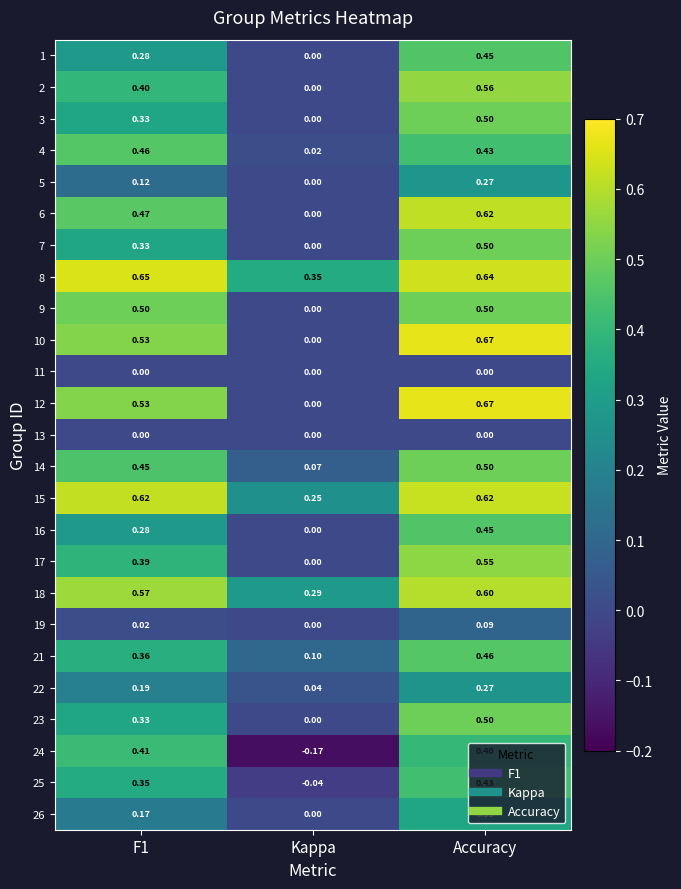

How many distinct data groups are displayed?

25